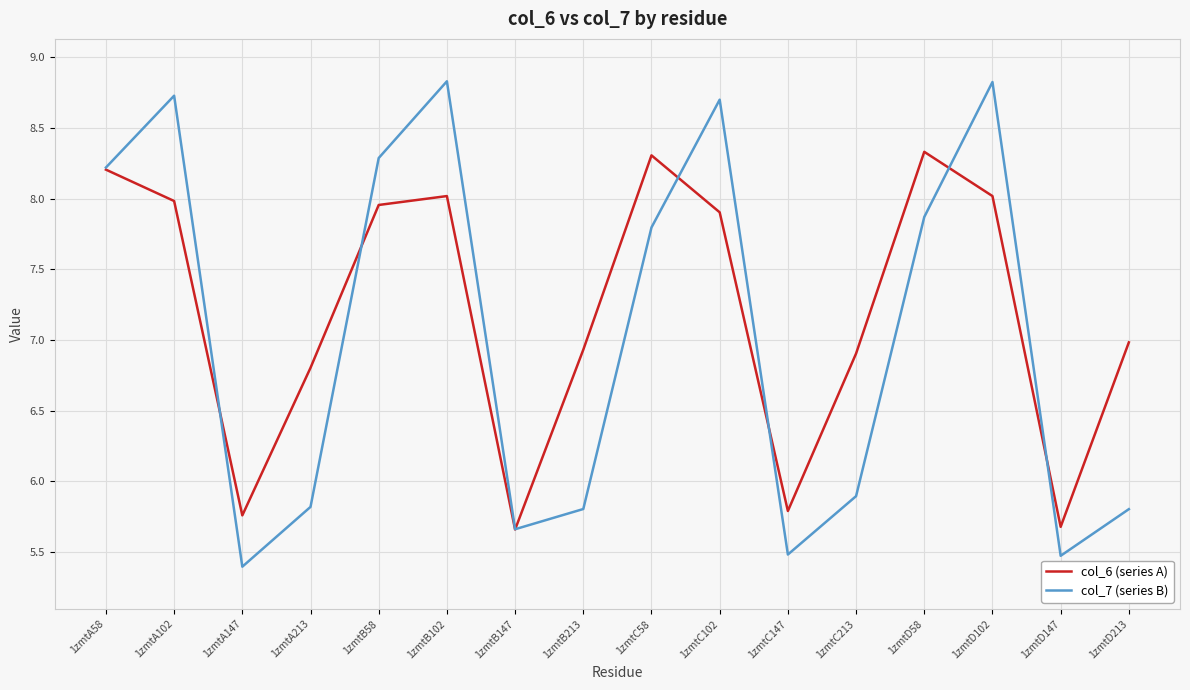

Which series has the largest range (max minus min)?

col_7 (series B)